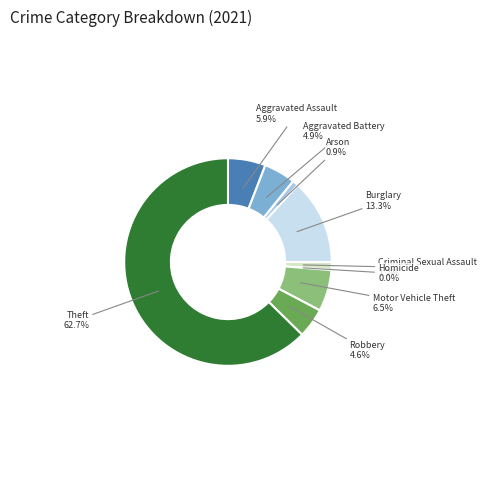

What percentage is NOT represented by Aggravated Assault?

94.1%